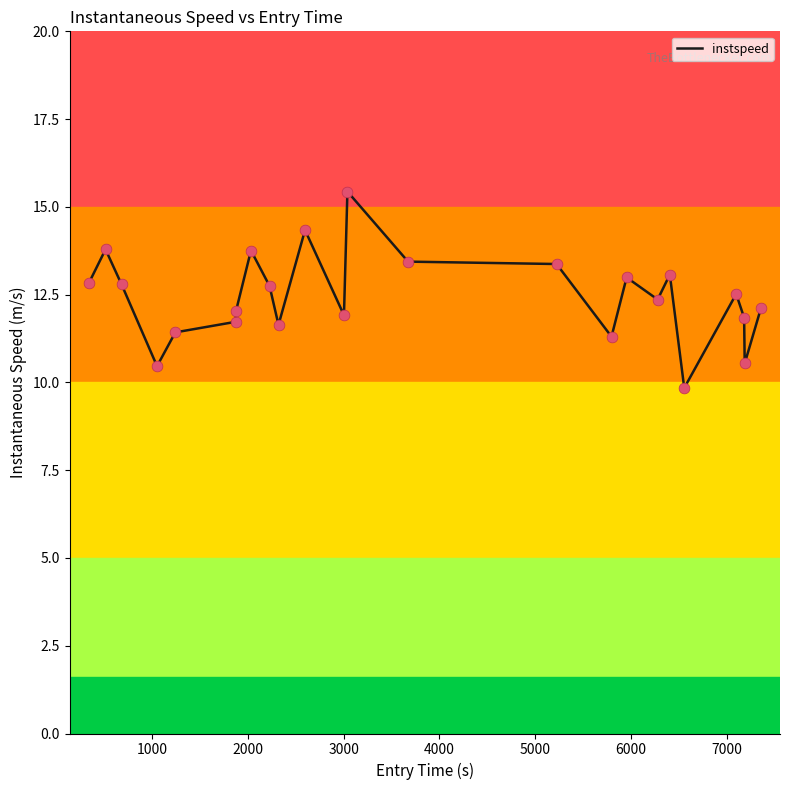

What is the difference between the maximum and minimum values?

5.6